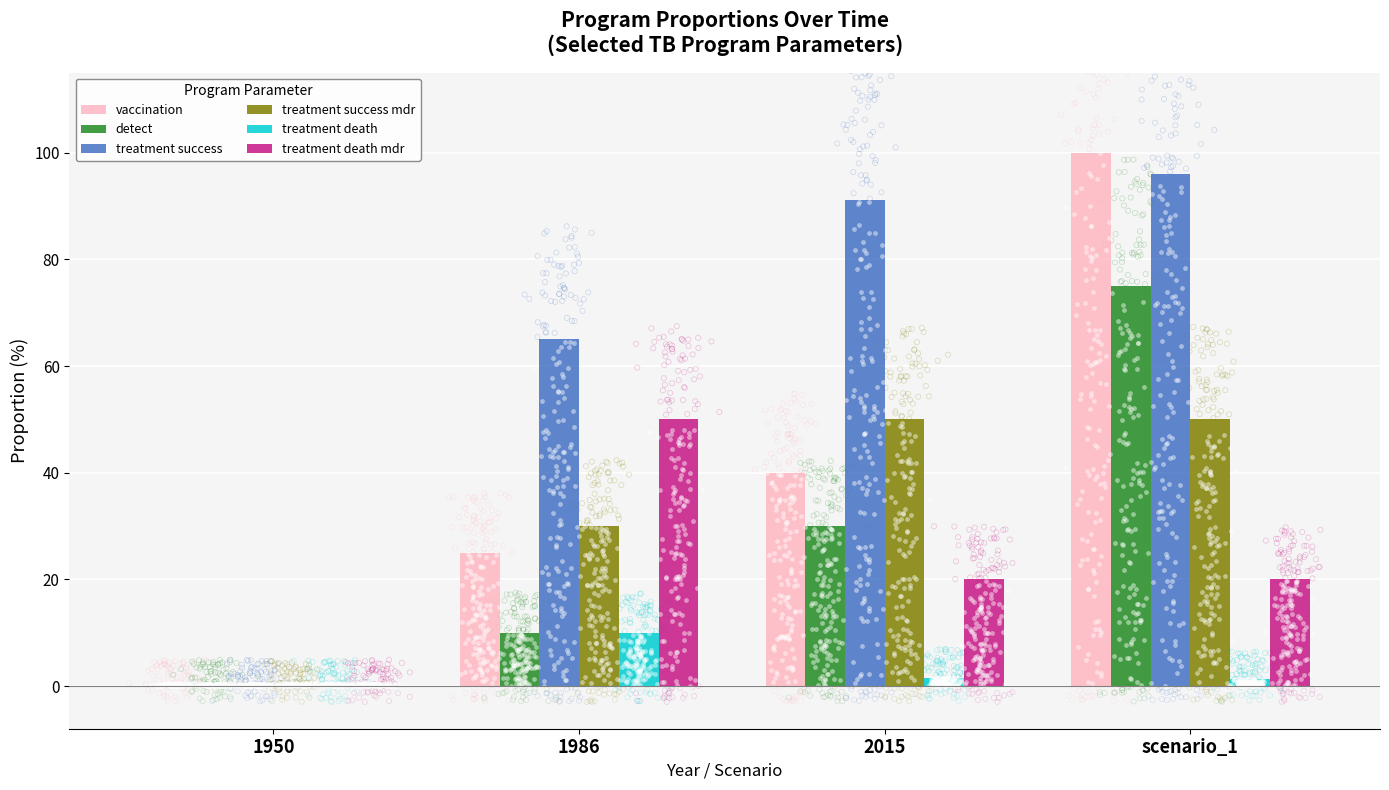

Which series has the largest Y range (max minus min)?

vaccination